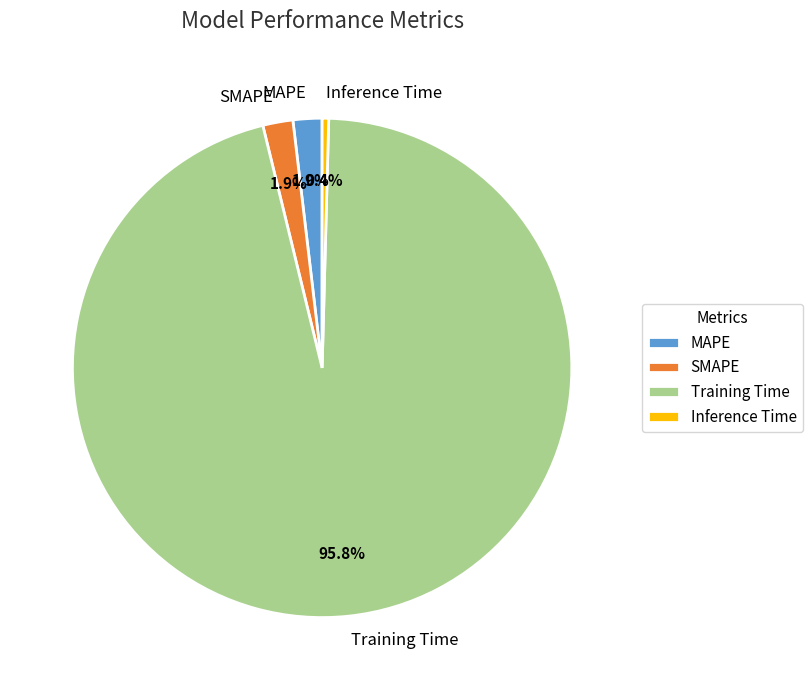

To the nearest percent, what is the combined percentage of Inference Time and SMAPE?

2%